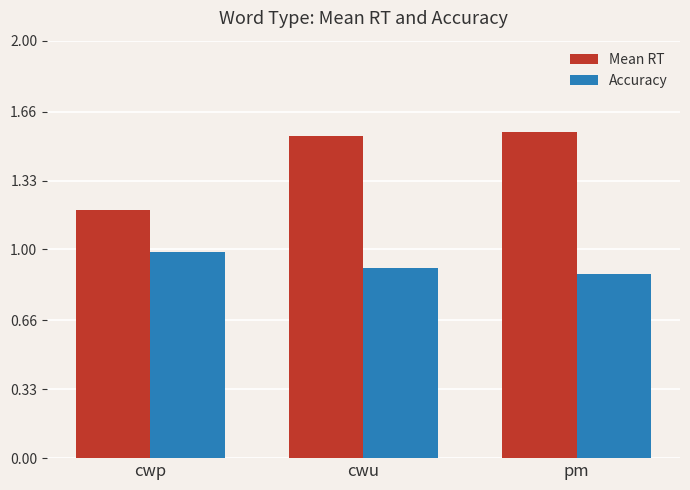

List the labels in order of Mean RT value, largest first.

pm, cwu, cwp